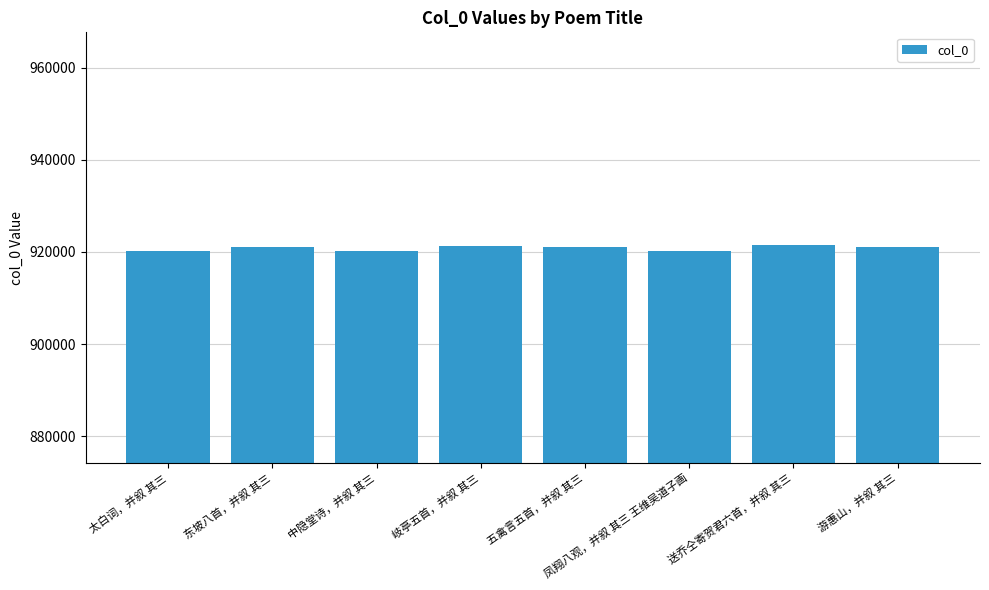

The chart shows a value of 1479913 at 岐亭五首，并叙 其三. True or false?

False